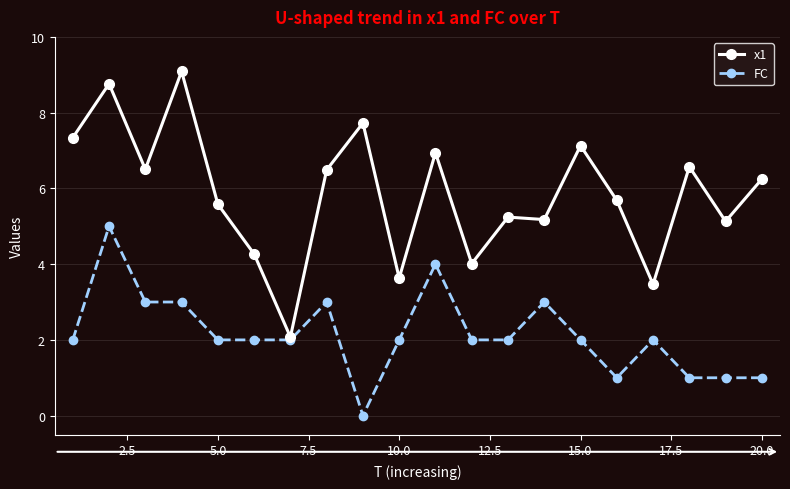

True or false: FC has more than 0 interior local peaks.

True